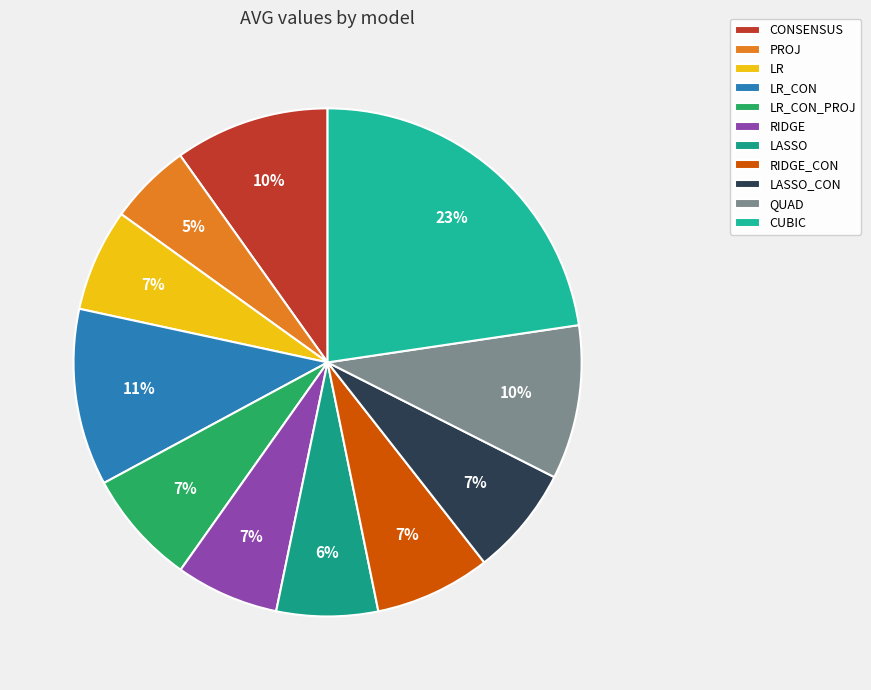

Combined, do RIDGE and CONSENSUS account for over 50%?

No